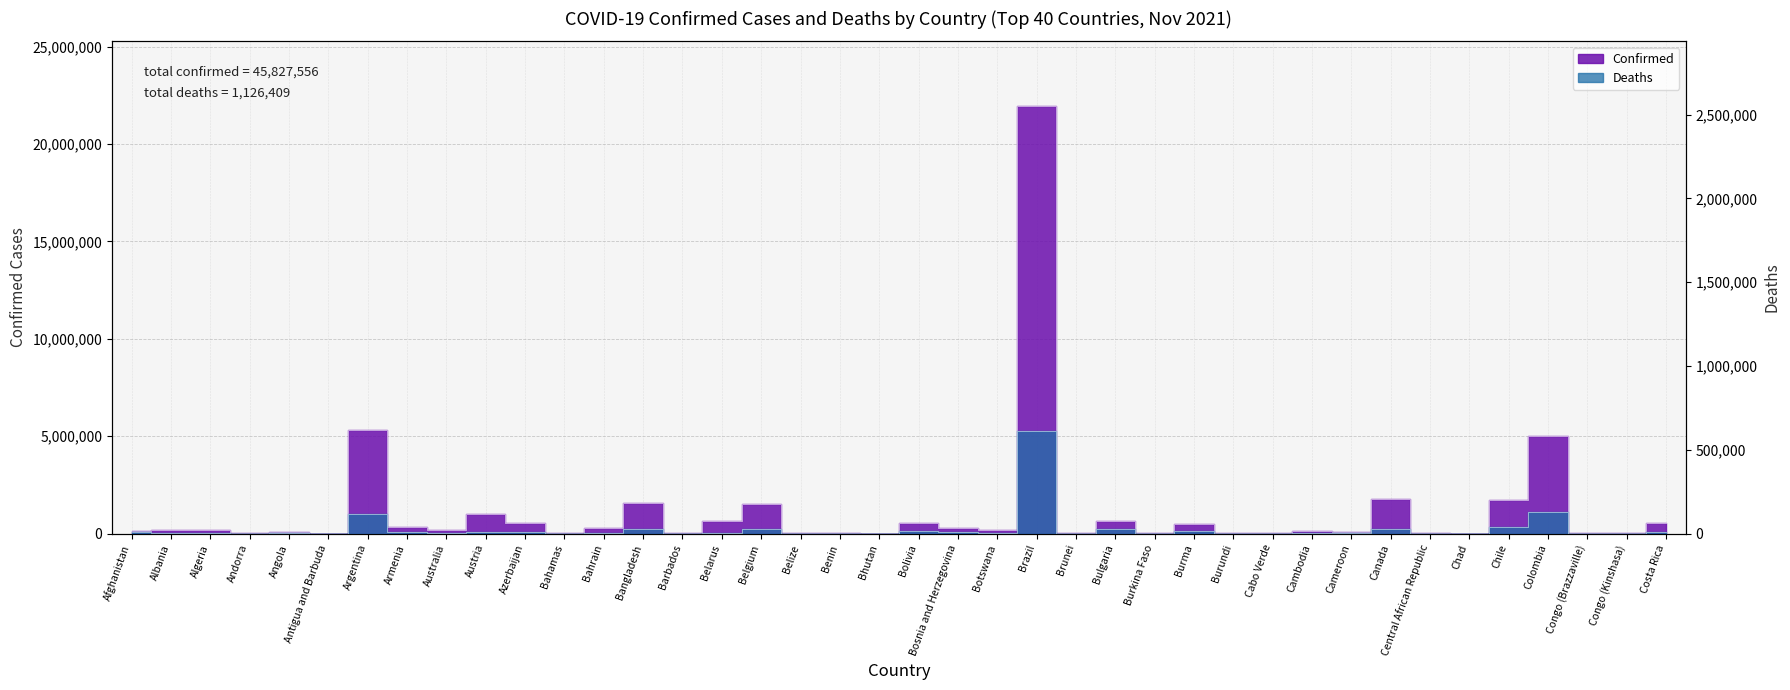

True or false: Confirmed has more than 1 interior local peaks.

True